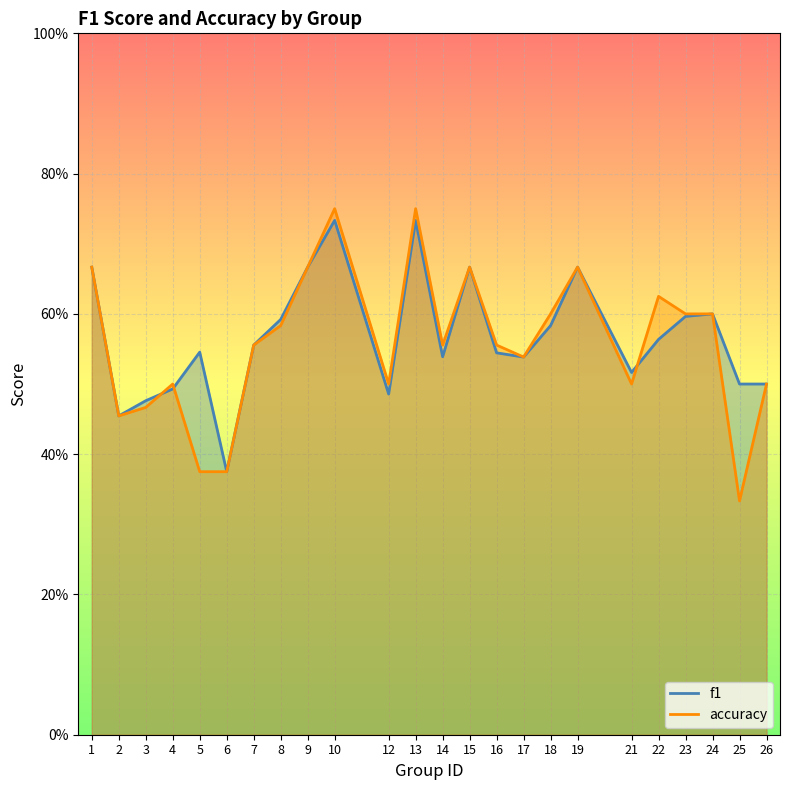

What is the lowest value of the accuracy series?

0.3